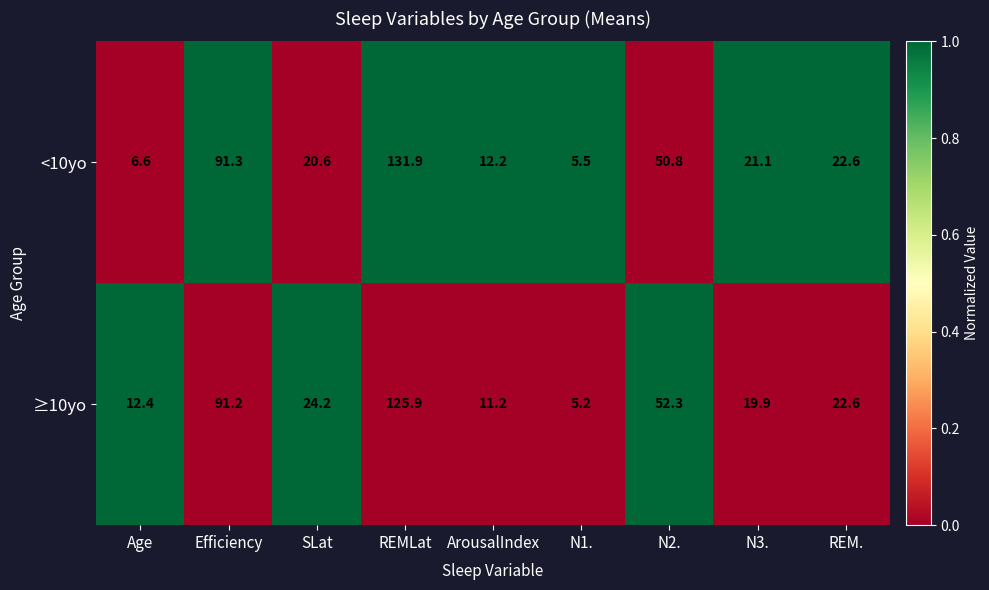

Between SLat and N1., which series saw the biggest shift?

≥10yo